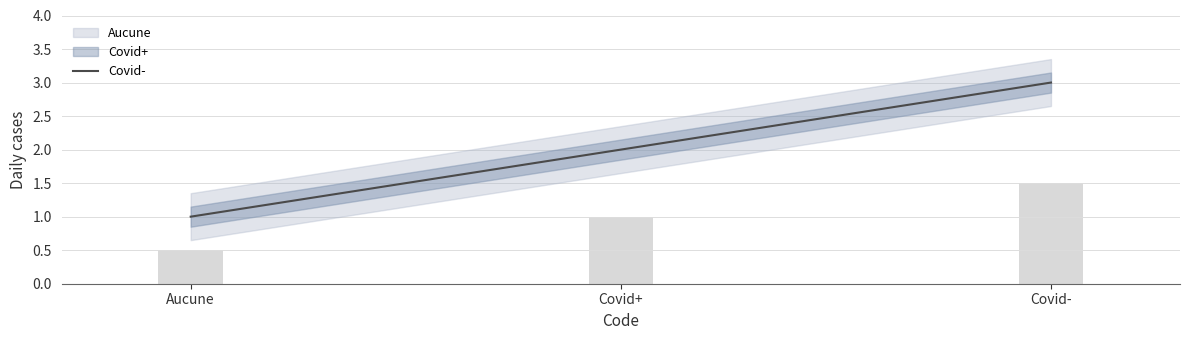

The Code series shows 4 at Covid-. True or false?

False